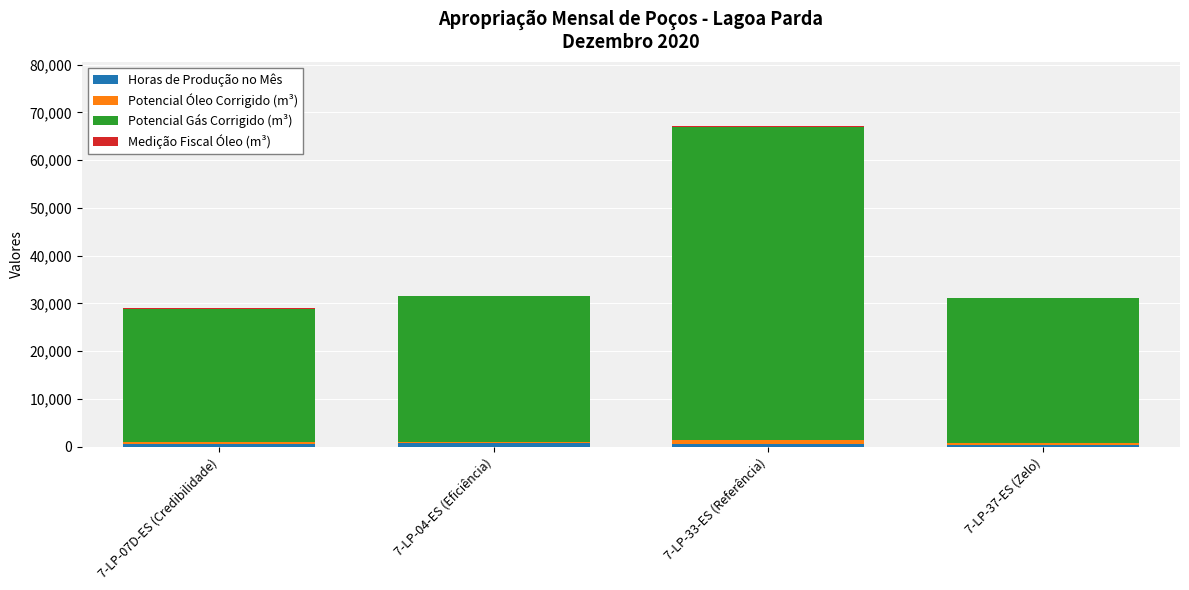

Are the bars grouped side by side (vs. stacked)?

No